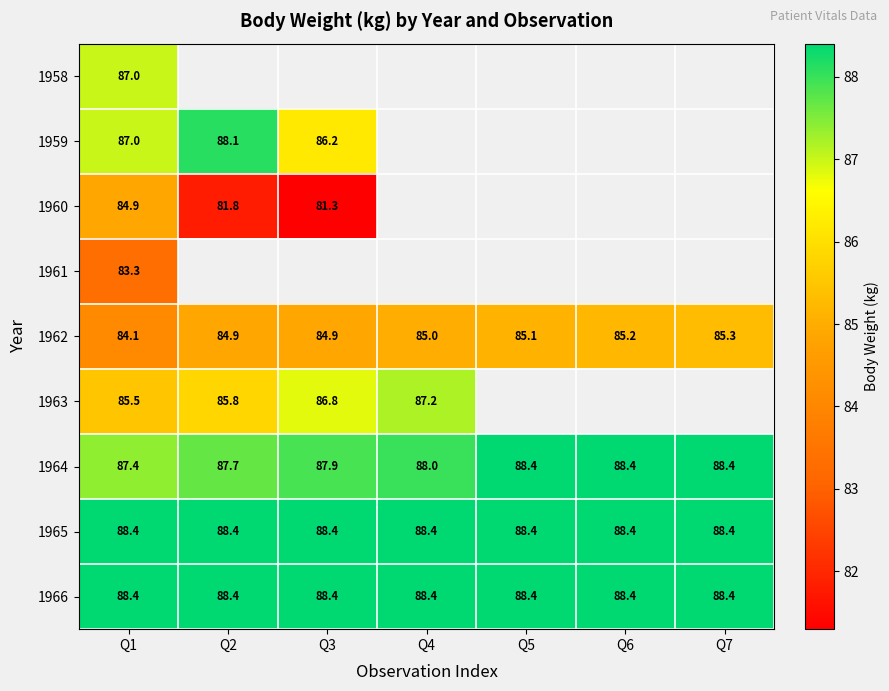

How many data points in 1962 are less than 85?

3